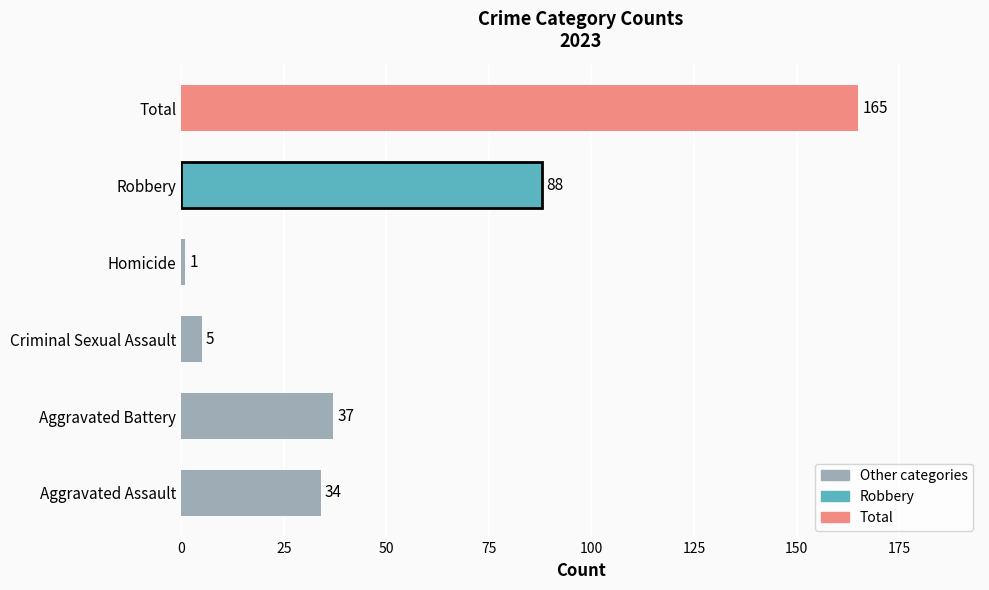

Rank the categories by value from lowest to highest.

Homicide, Criminal Sexual Assault, Aggravated Assault, Aggravated Battery, Robbery, Total